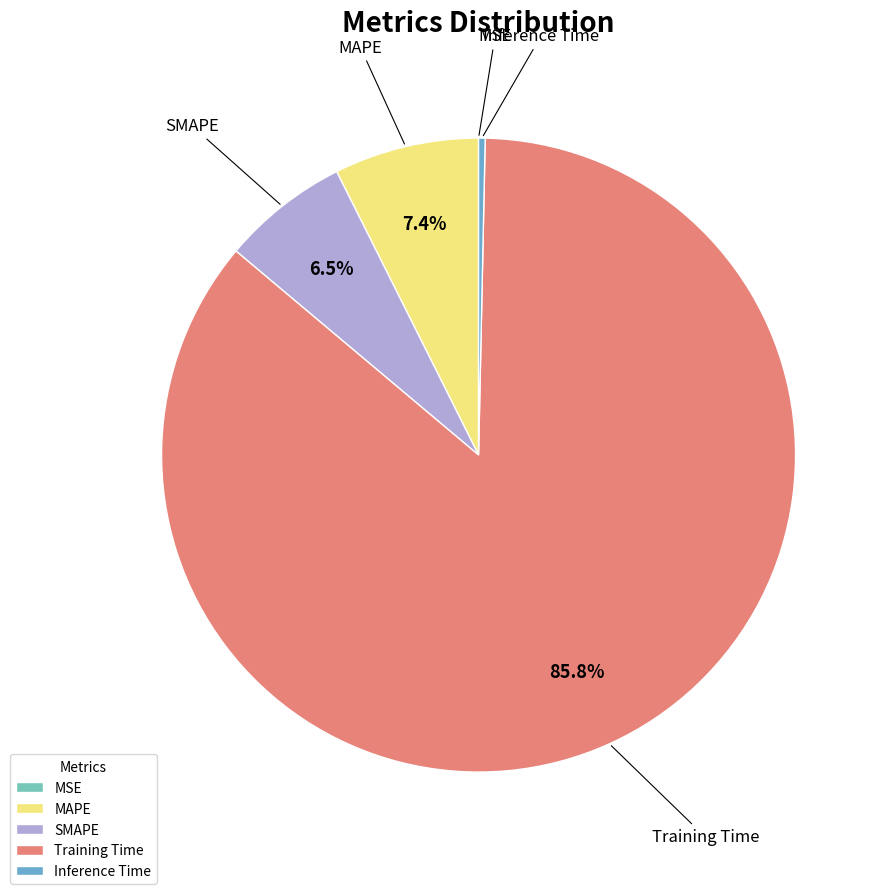

Approximately how many times larger is the value at SMAPE compared to Training Time?

0.1